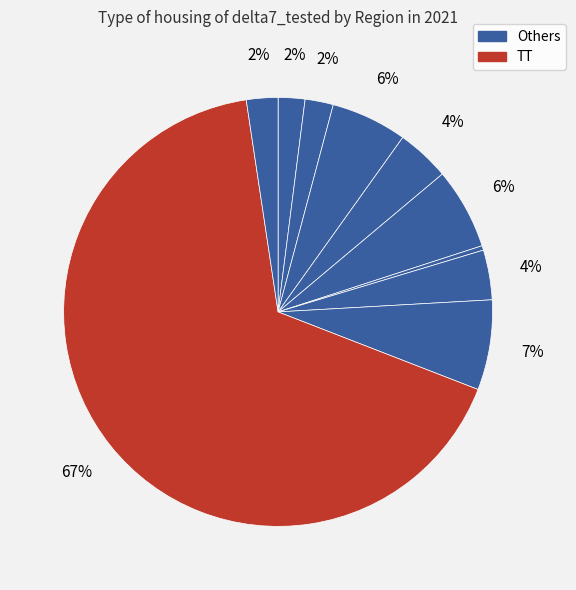

How many slices are in this pie chart?

10